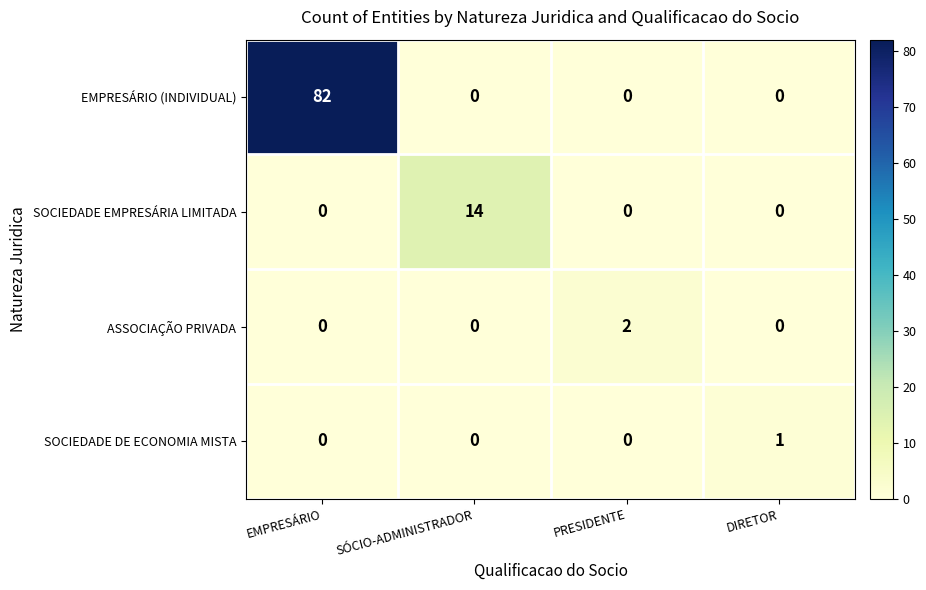

Reading left to right, transcribe all the data shown in this chart.

EMPRESÁRIO (INDIVIDUAL): 82	0	0	0
SOCIEDADE EMPRESÁRIA LIMITADA: 0	14	0	0
ASSOCIAÇÃO PRIVADA: 0	0	2	0
SOCIEDADE DE ECONOMIA MISTA: 0	0	0	1